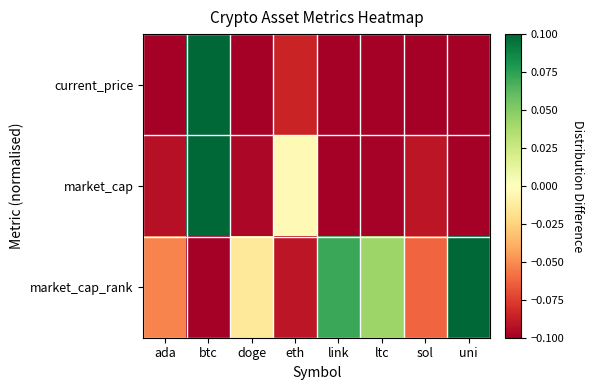

How many data points does each series have?

8